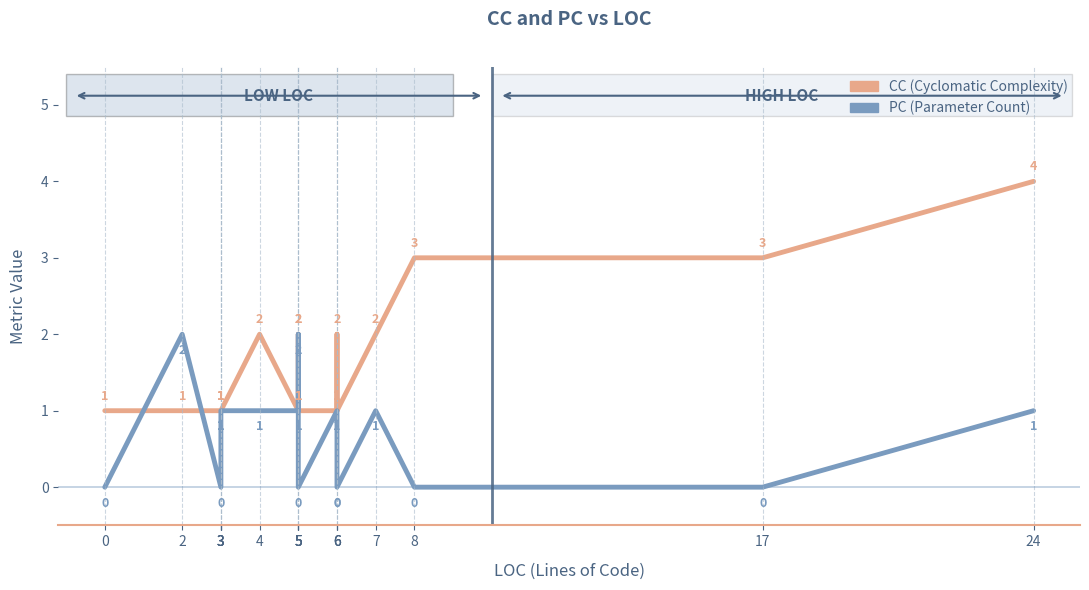

Which has a higher value, 5 or 0?

5